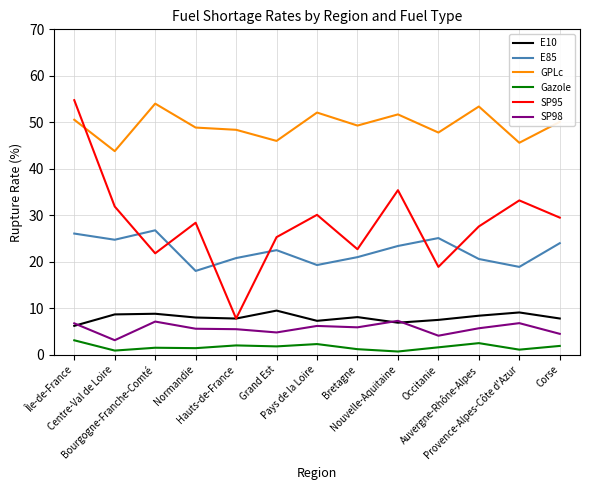

At how many categories does at least one series exceed 30?

13